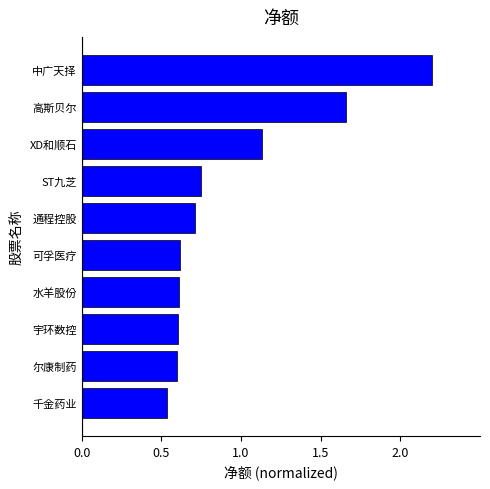

Is it true that the value at 尔康制药 is 0.9?

False